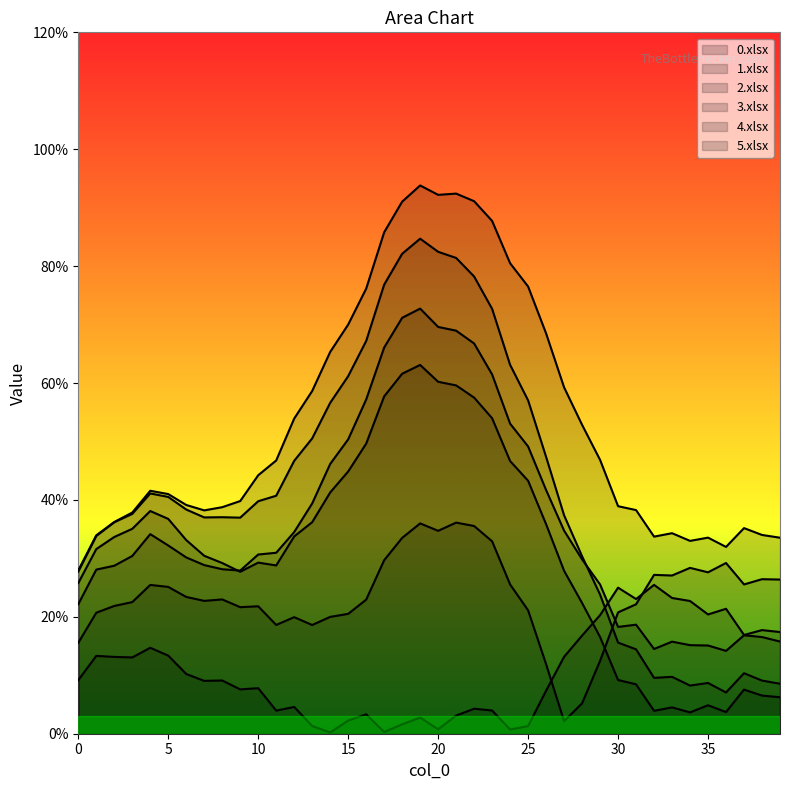

Which series has the largest total across all categories?

5.xlsx